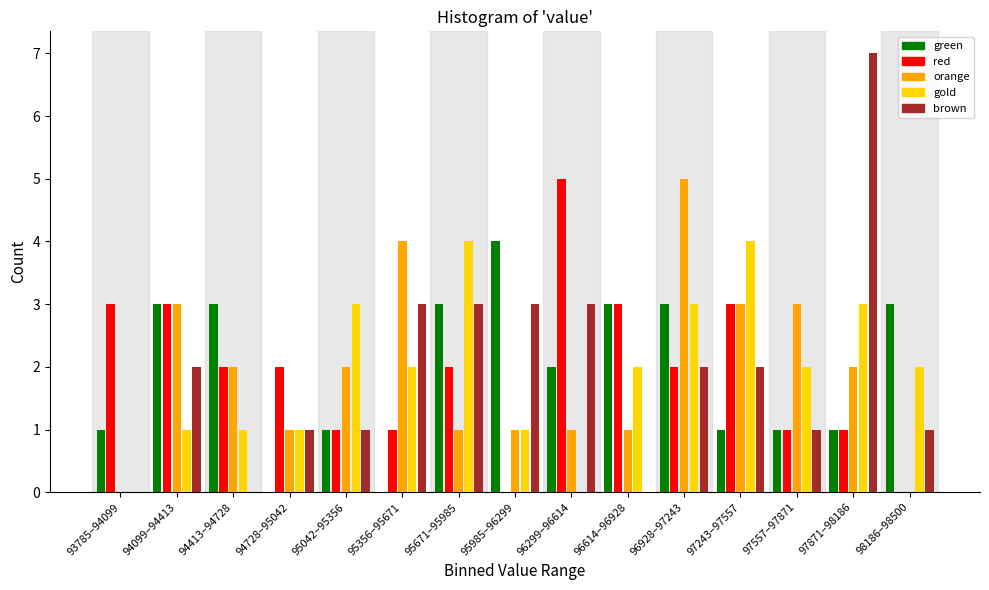

At which category is the sum across all series the highest?

96928–97243